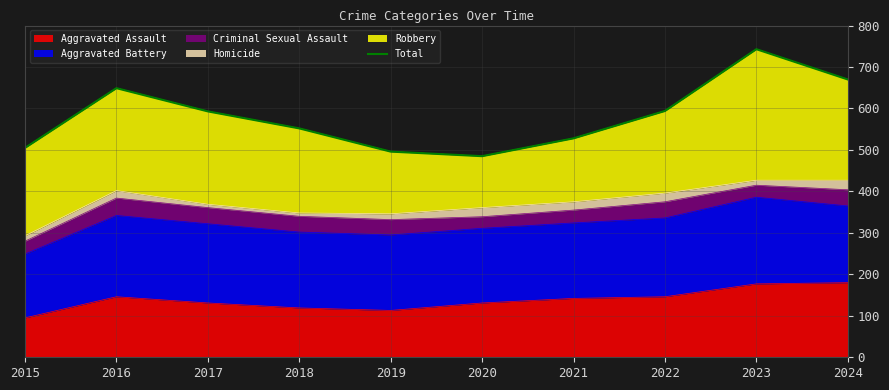

How many categories are shown in the chart?

10